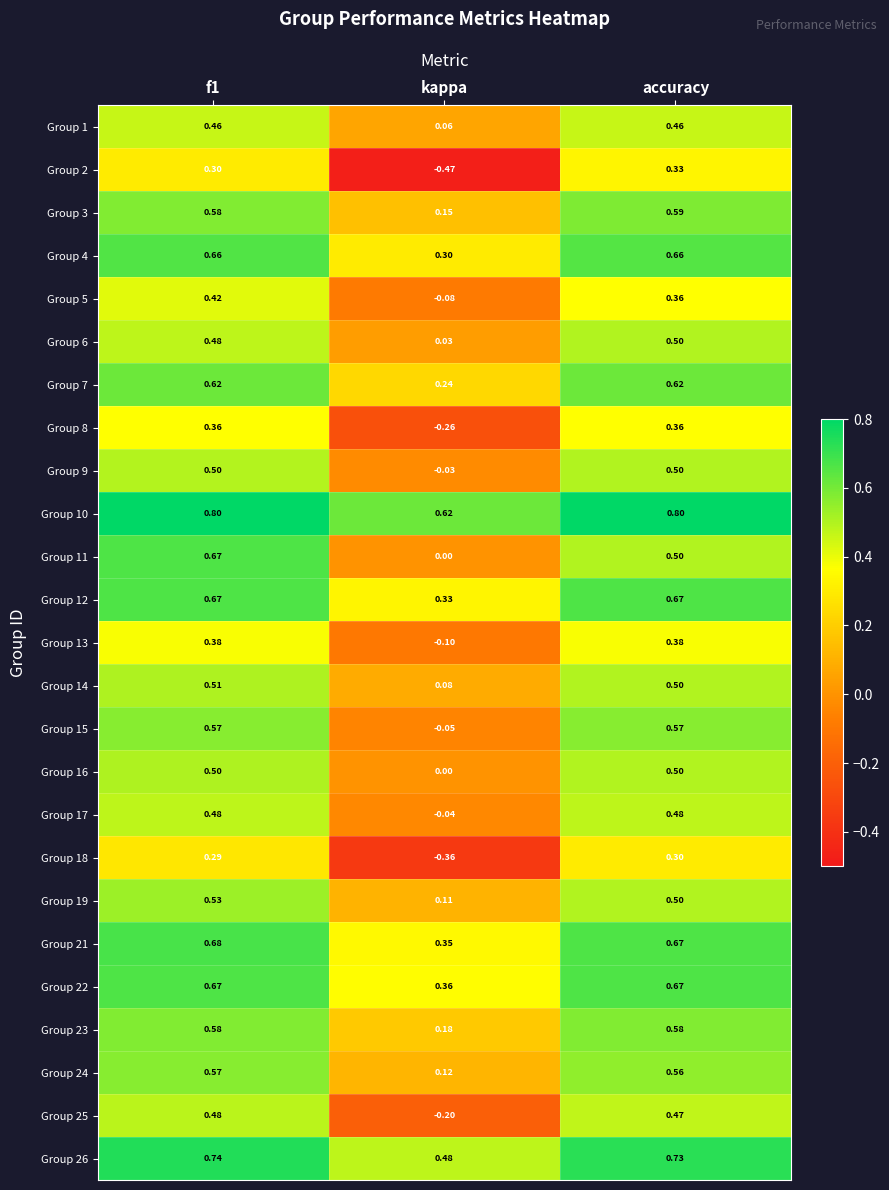

Is the value of Group 8 at accuracy greater than the value of Group 7 at f1?

No